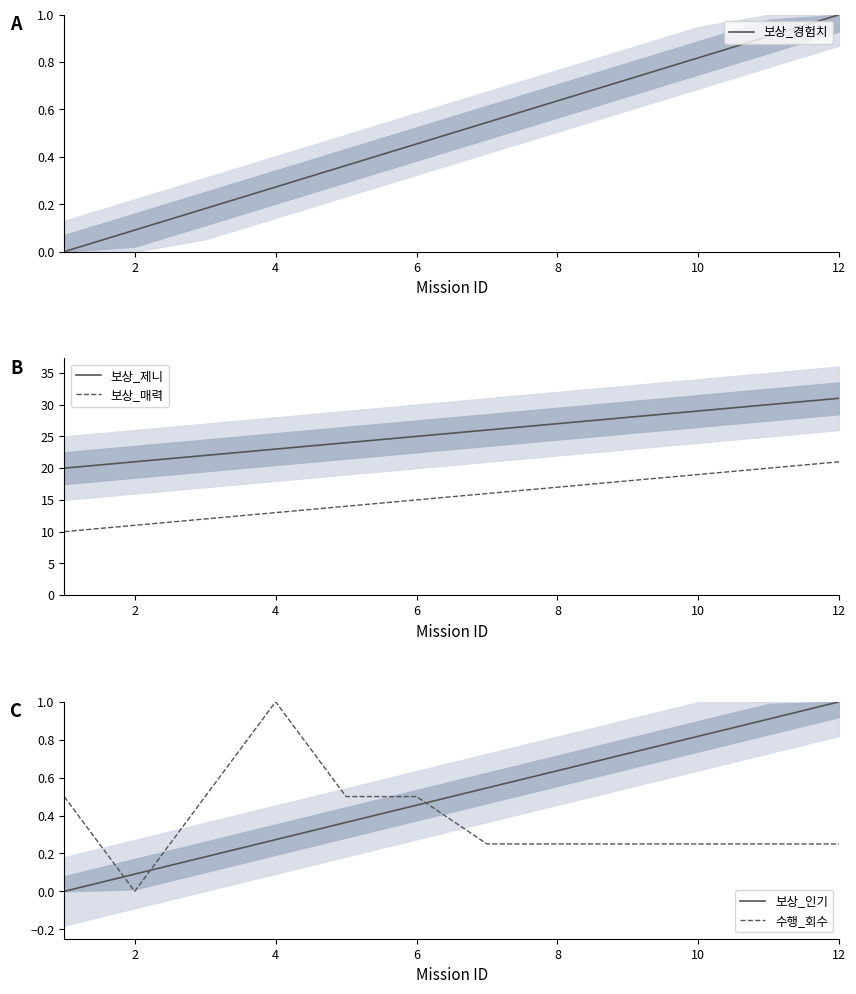

Does the chart display data point markers on the line(s)?

No